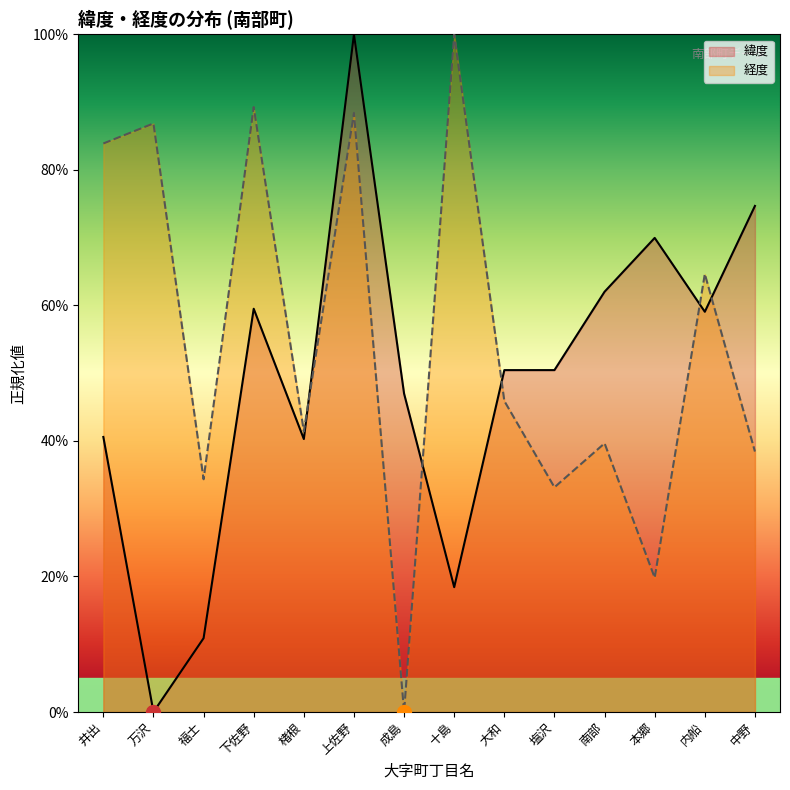

How many data points does each series have?

14